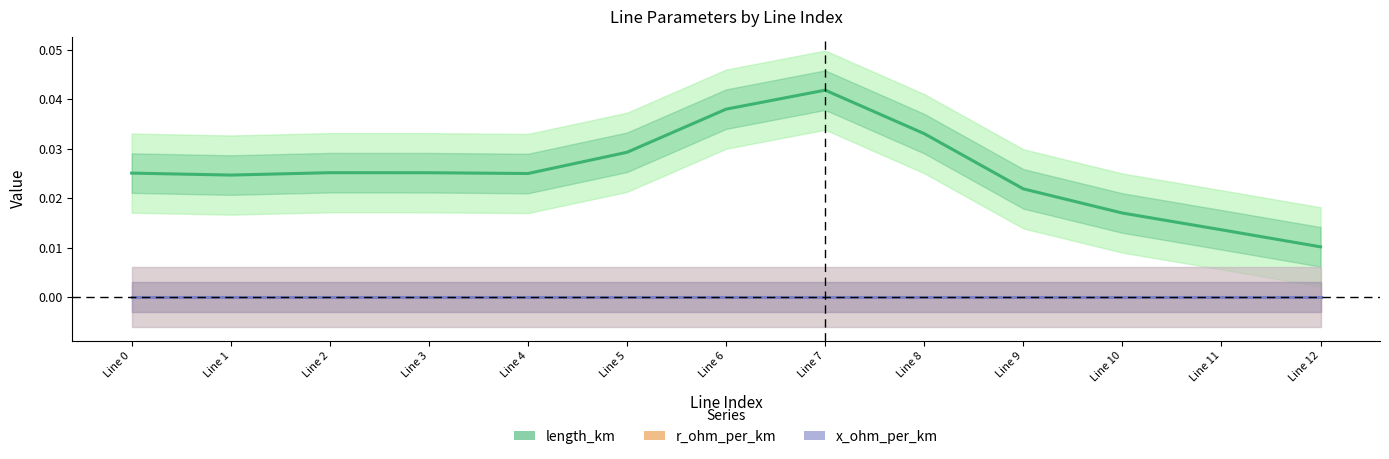

At which category is the sum across all series the highest?

Line 7